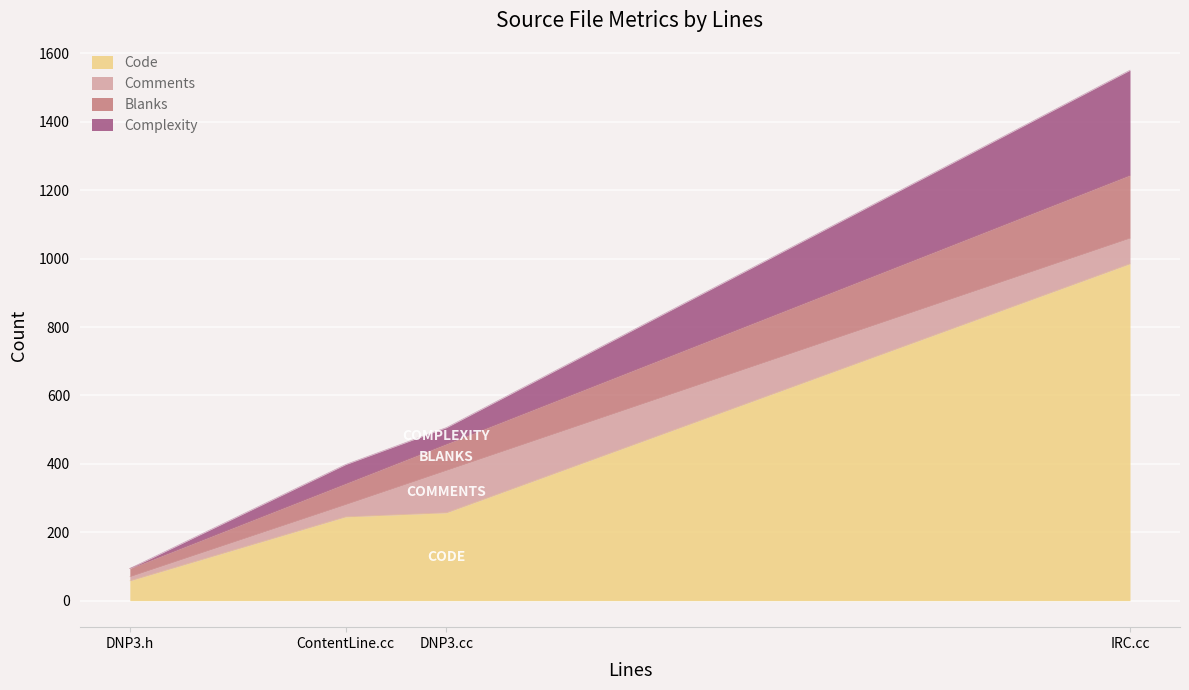

Rank the categories by Blanks value from lowest to highest.

DNP3.h, ContentLine.cc, DNP3.cc, IRC.cc